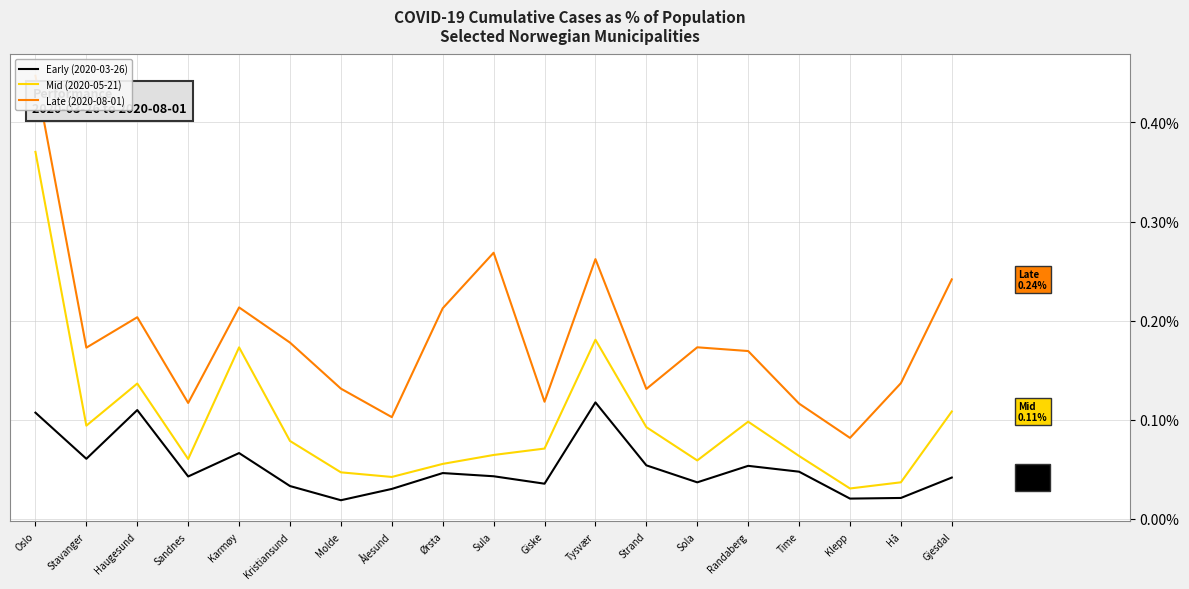

What position from the left is Sola?

14